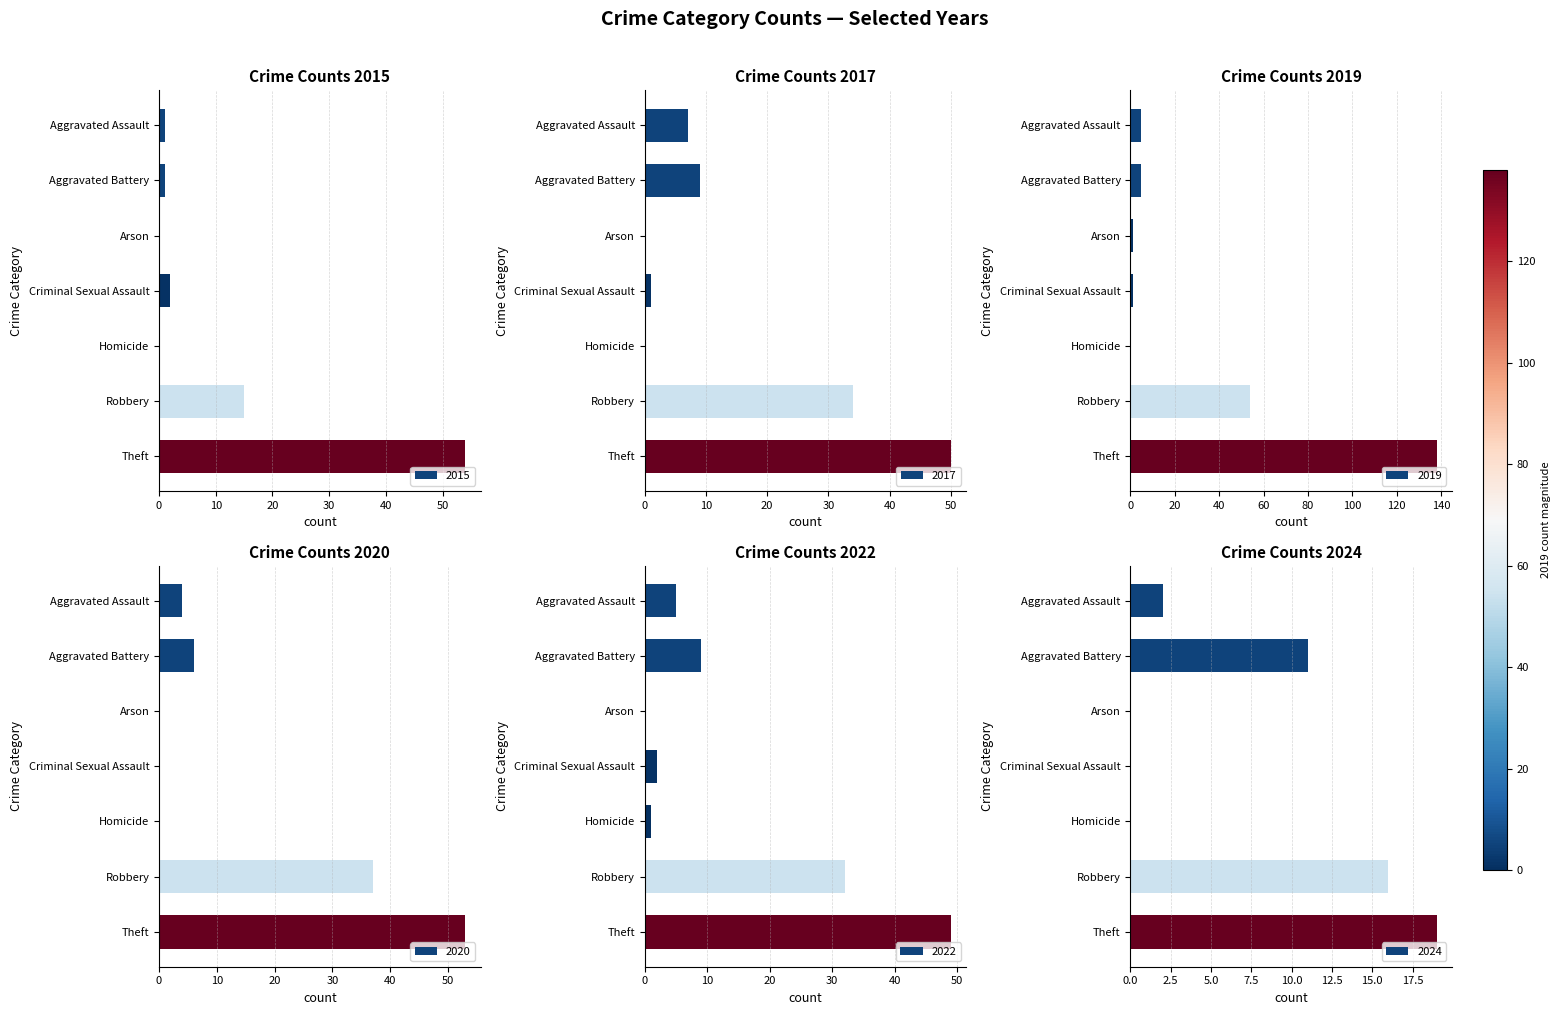

What is the sum of all 2015 values?

73